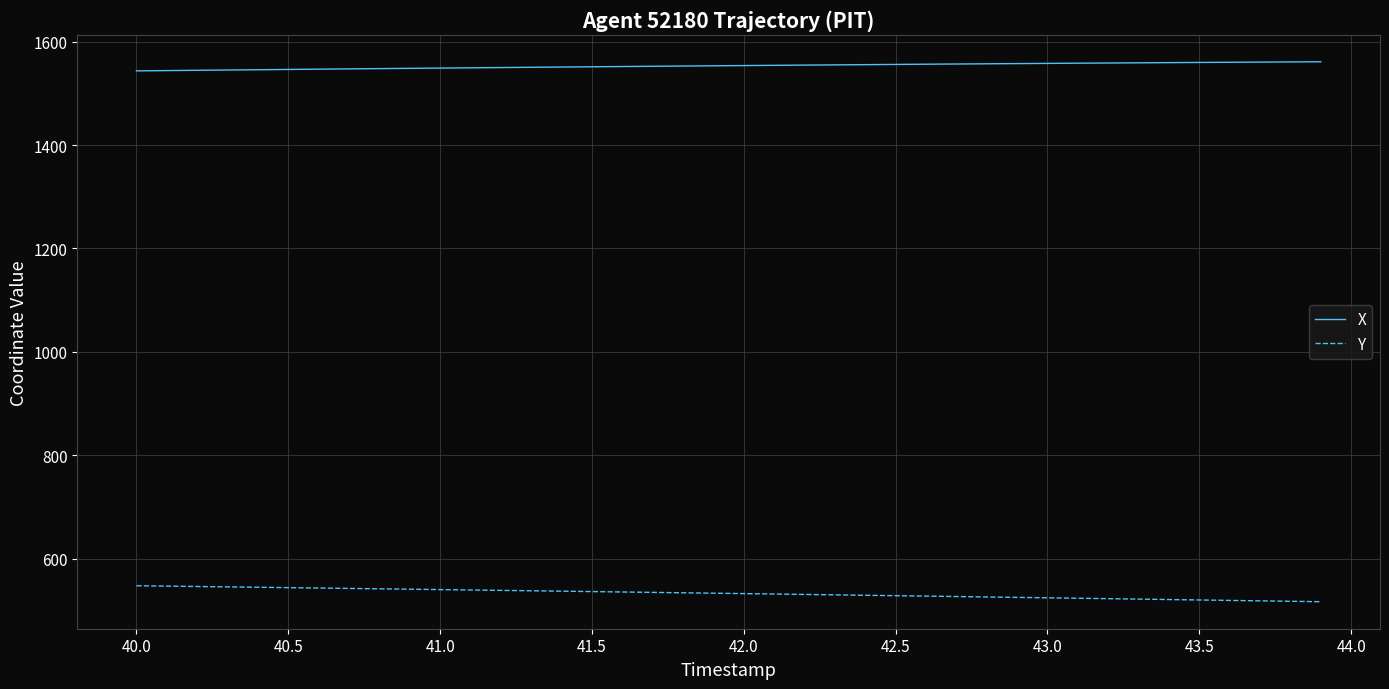

List the series in order of their peak value, lowest first.

Y, X